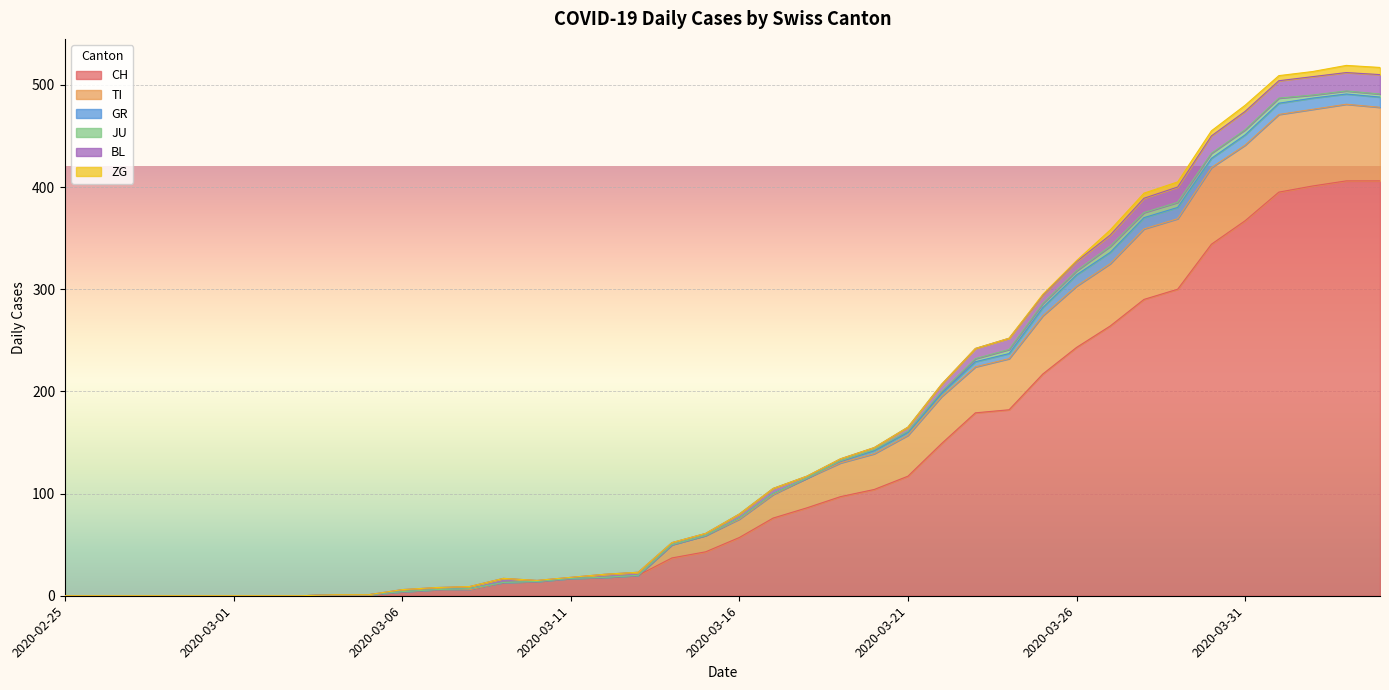

True or false: BL and ZG cross at least once.

False